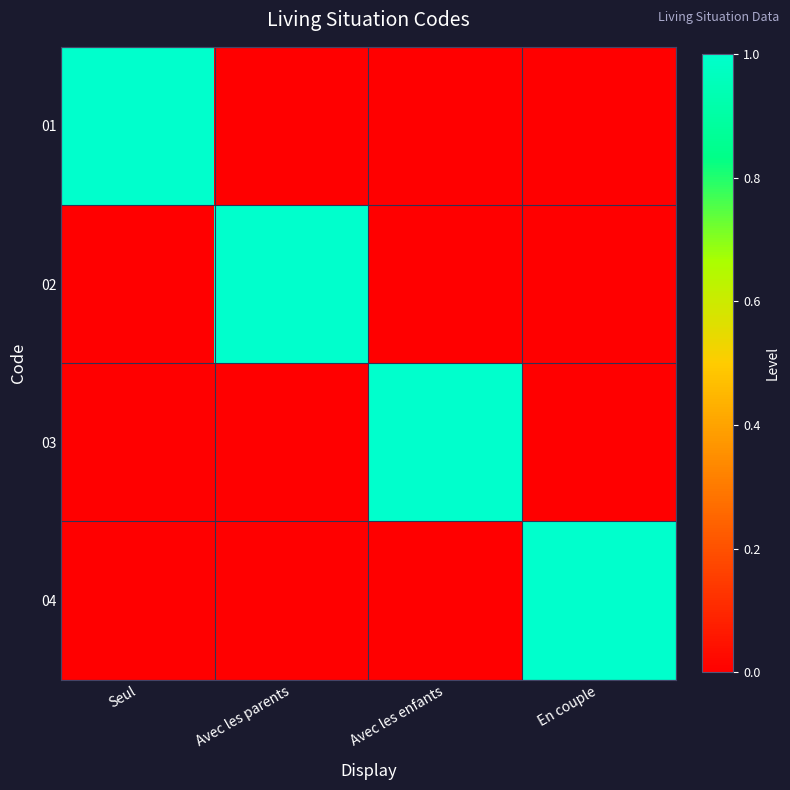

Reading left to right, transcribe all the data shown in this chart.

01: Seul=1	Avec les parents=0	Avec les enfants=0	En couple=0
02: Seul=0	Avec les parents=1	Avec les enfants=0	En couple=0
03: Seul=0	Avec les parents=0	Avec les enfants=1	En couple=0
04: Seul=0	Avec les parents=0	Avec les enfants=0	En couple=1